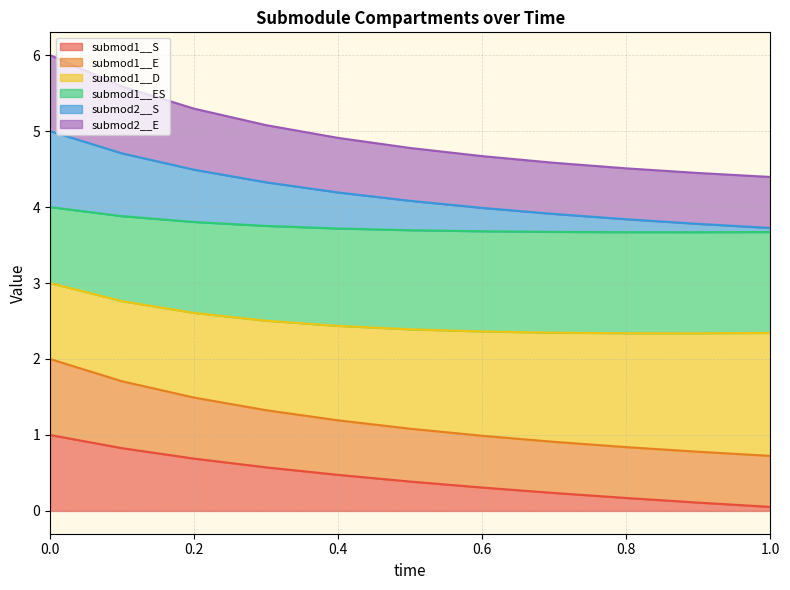

What position from the right is 0.8?

3